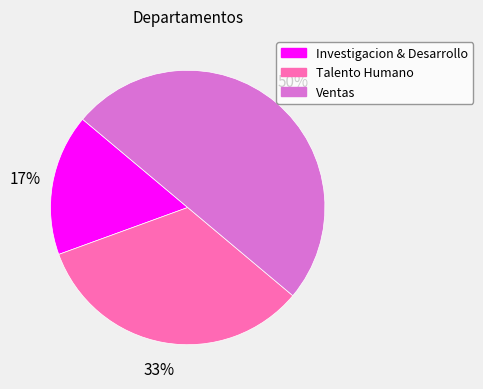

Rank the categories by value from highest to lowest.

Ventas, Talento Humano, Investigacion & Desarrollo